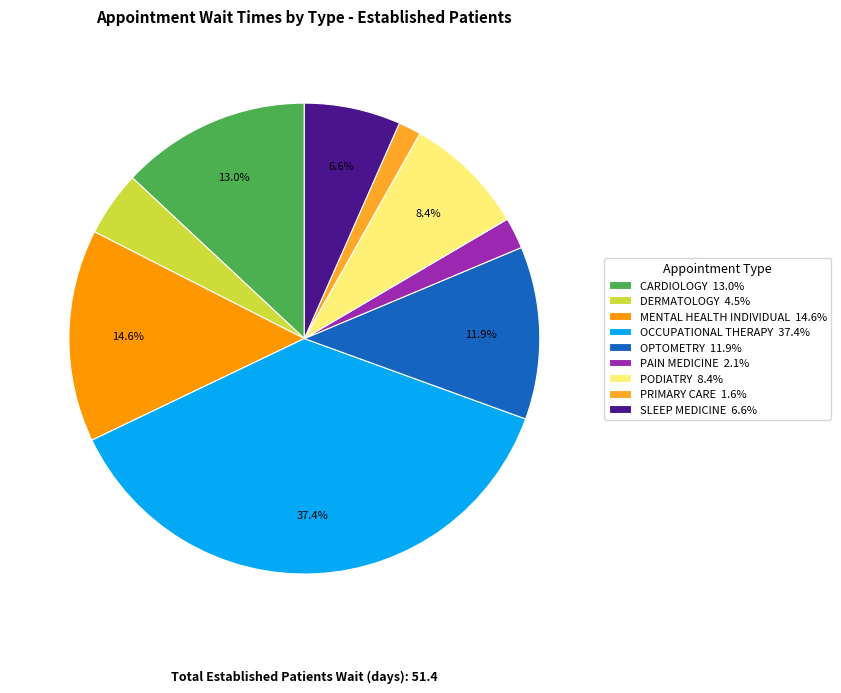

Is there any slice that represents more than half of the pie?

No